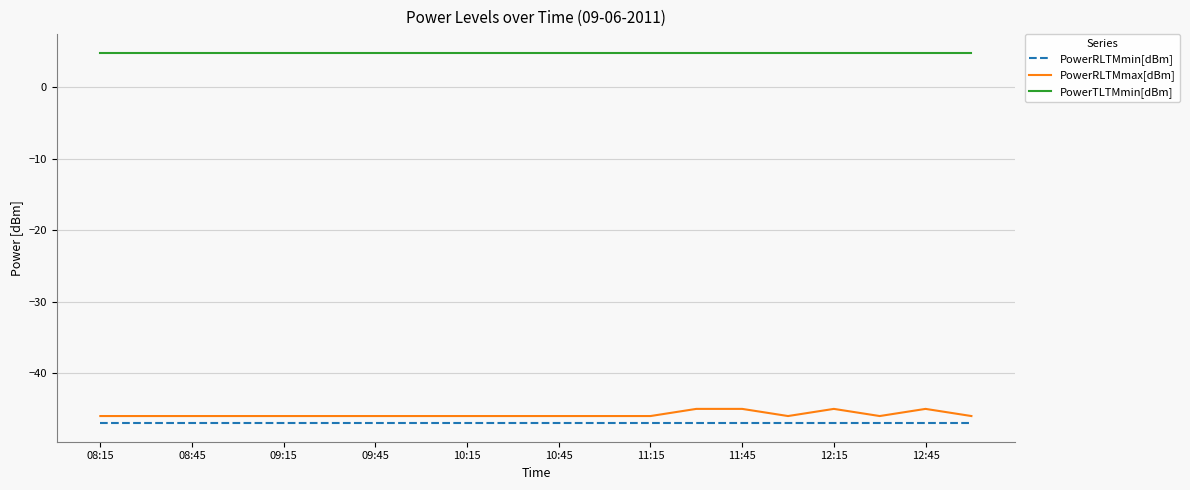

True or false: PowerTLTMmin[dBm] and PowerRLTMmax[dBm] cross at least once.

False